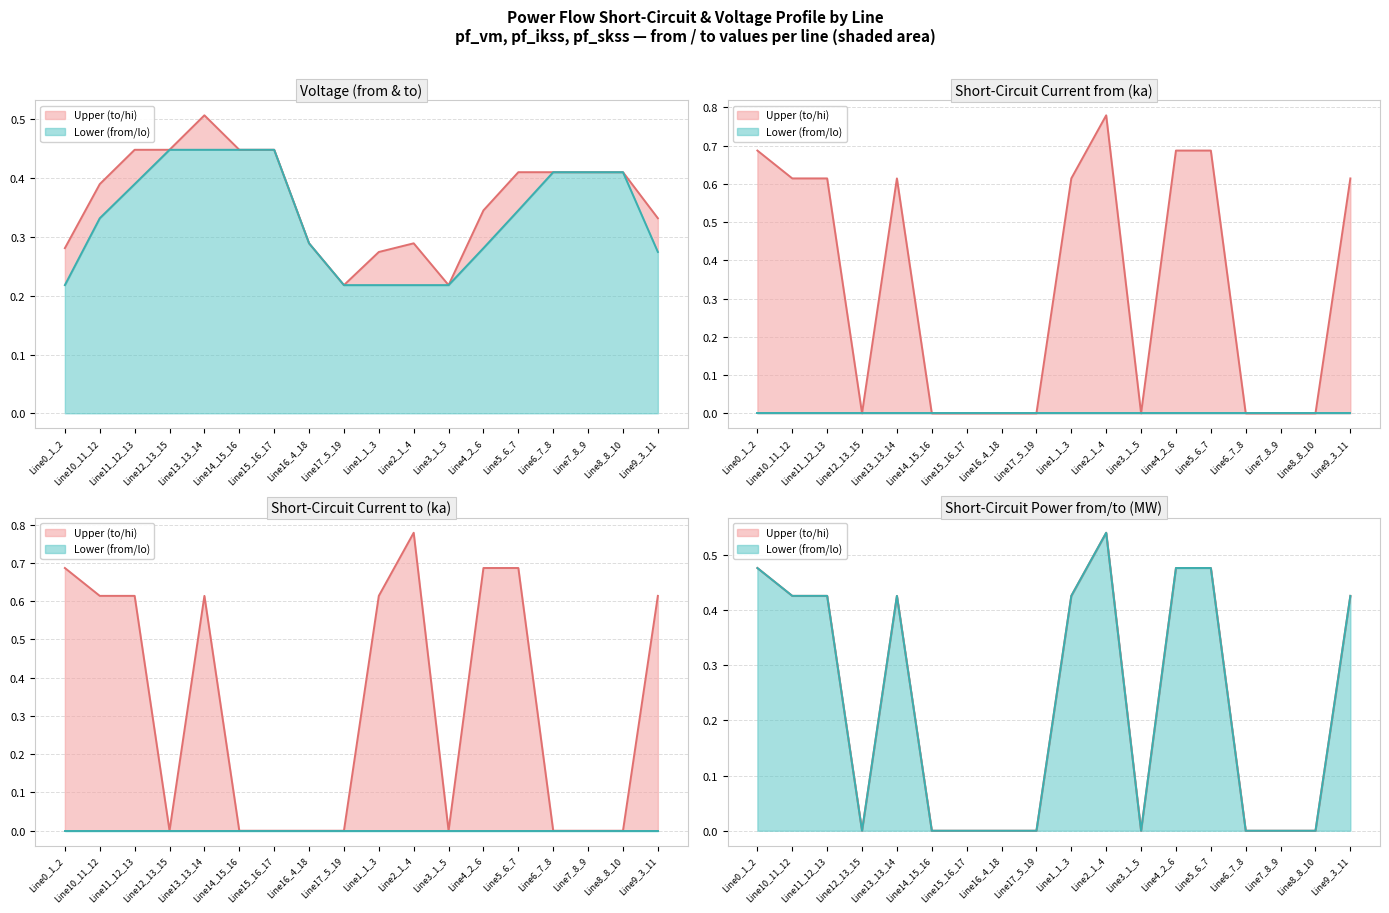

Is it true that pf_vm_from_pu equals 0.2 at Line0_1_2?

True